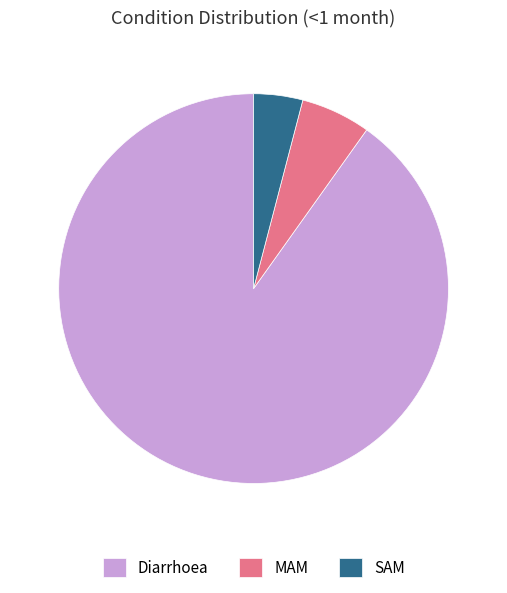

Which category has the smallest portion of the pie?

SAM